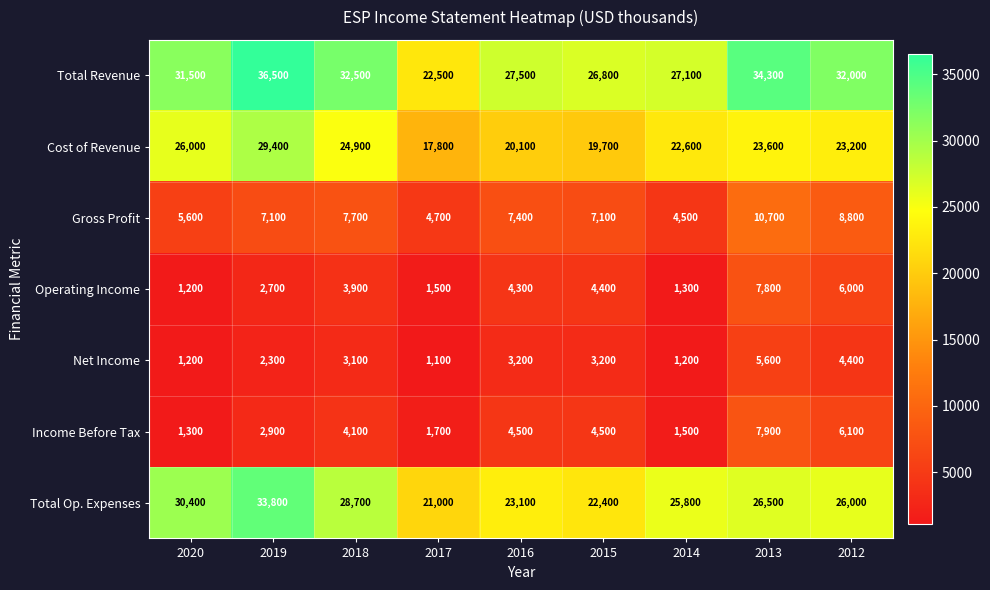

At which category does the chart reach its minimum across all series?

2017